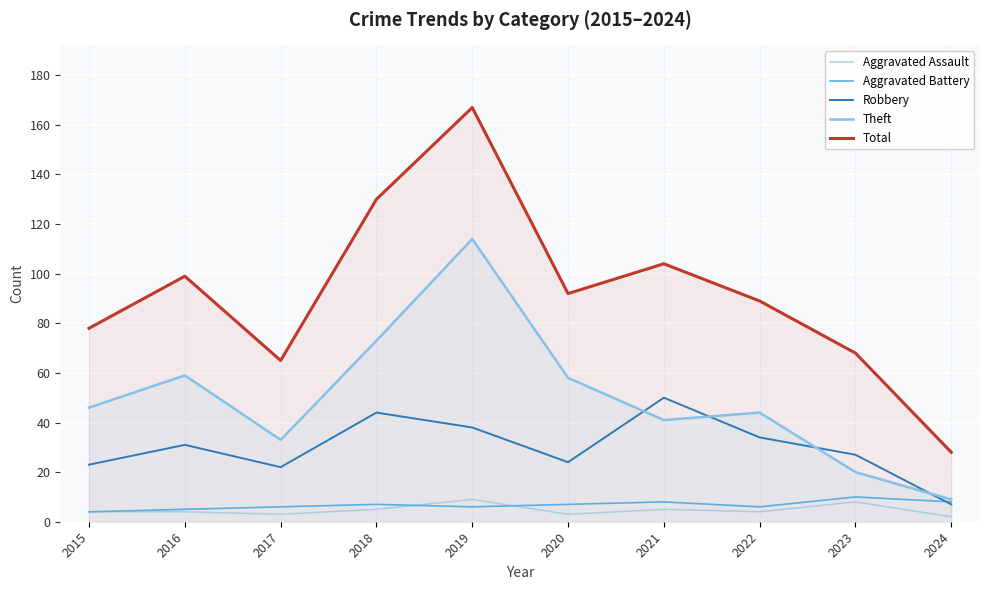

What is the lowest value of the Aggravated Battery series?

4